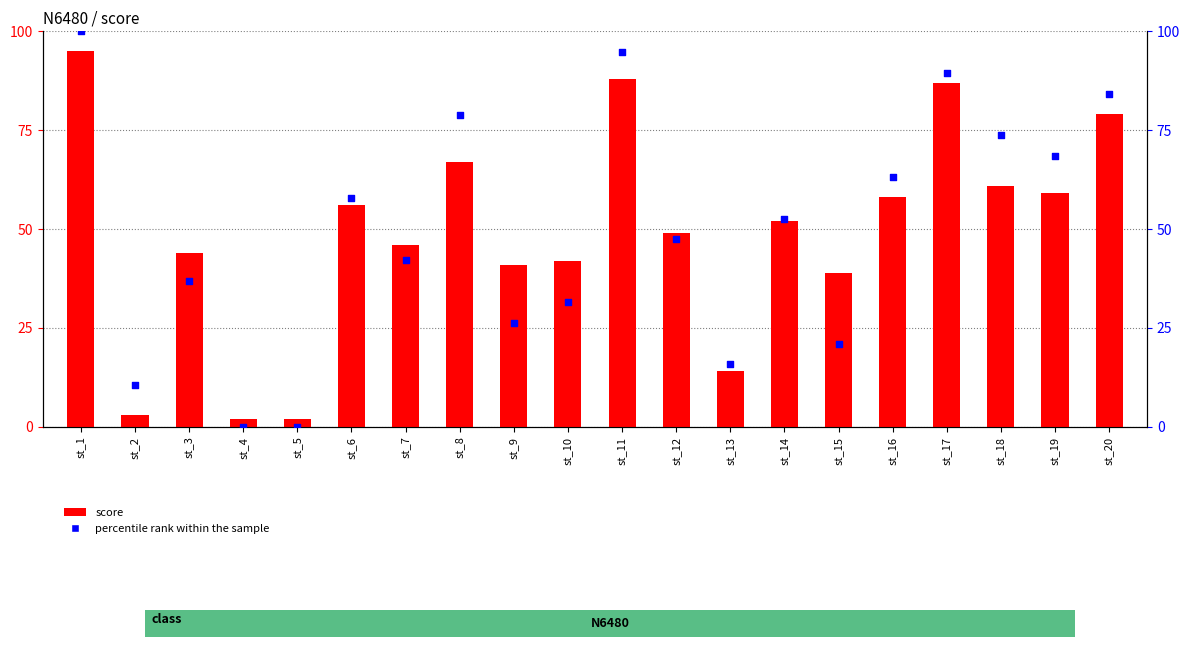

What are all the series names shown in the legend?

score, percentile rank within the sample